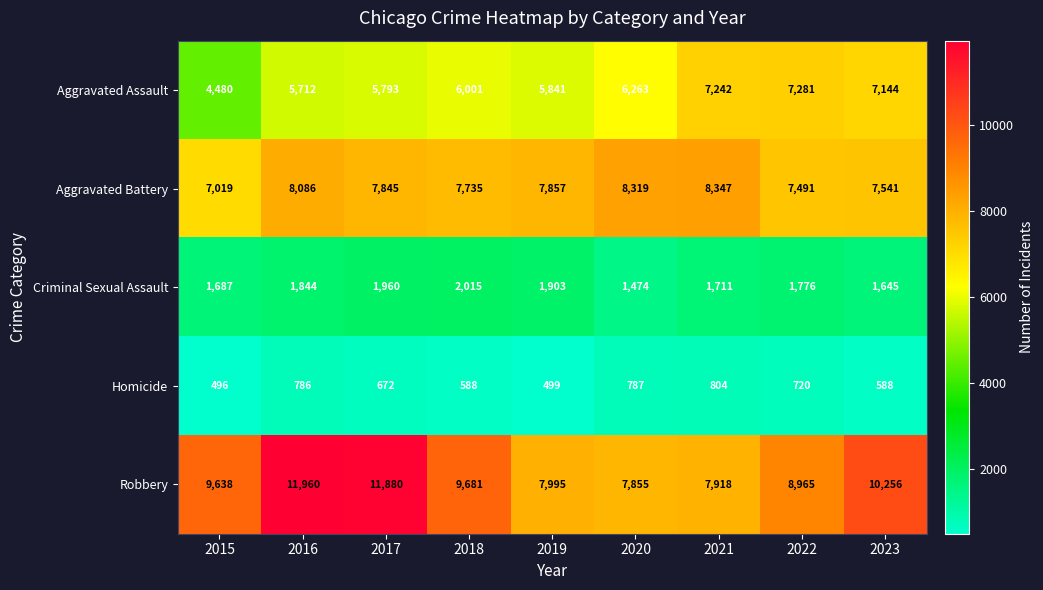

How many data points in Aggravated Assault are less than 6001?

4